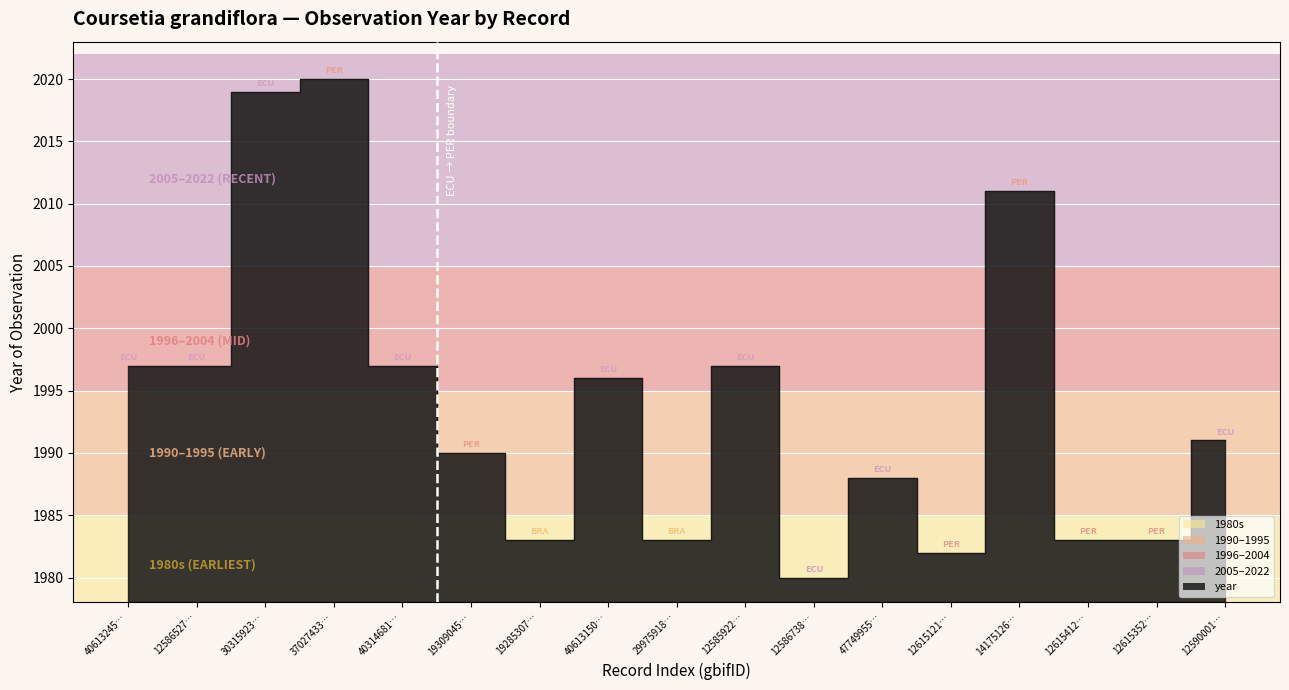

What is the label of the 5th point from the left?

40314681…